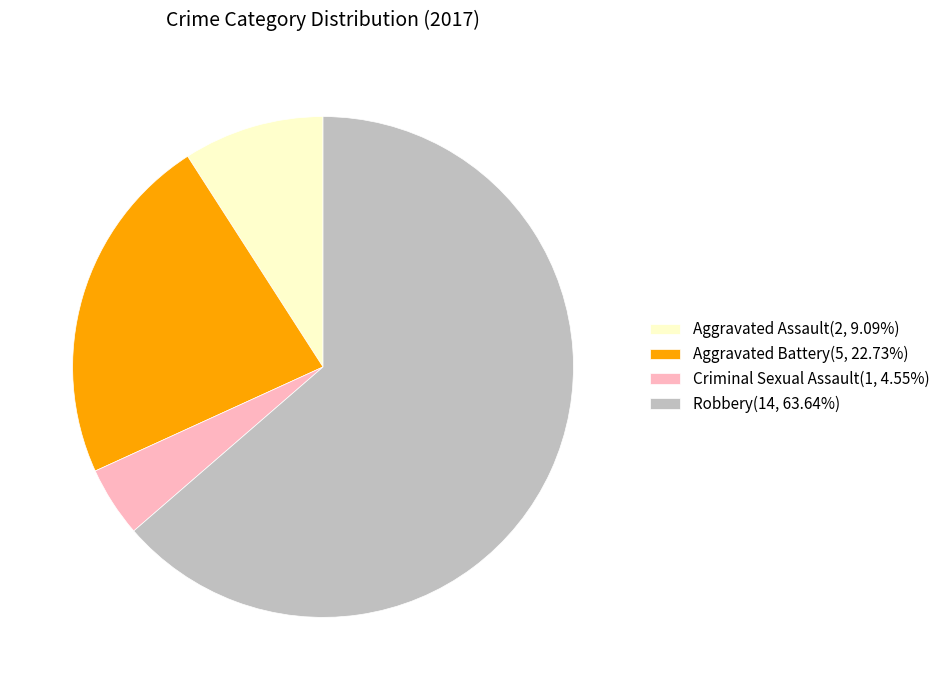

The Robbery slice represents 64% of the pie. True or false?

True